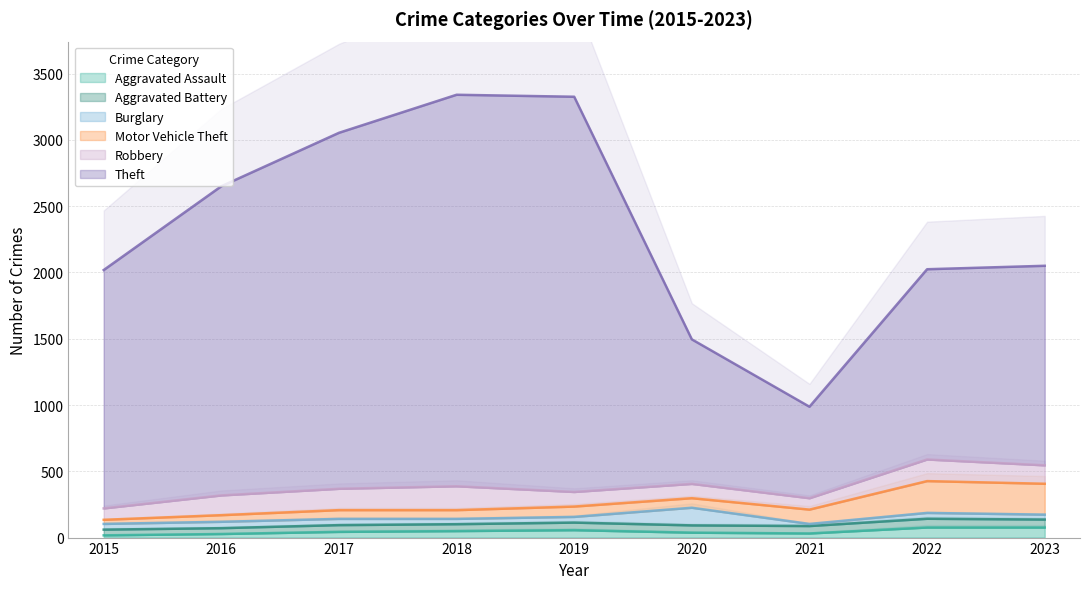

What is the sum of all Aggravated Battery values?

484